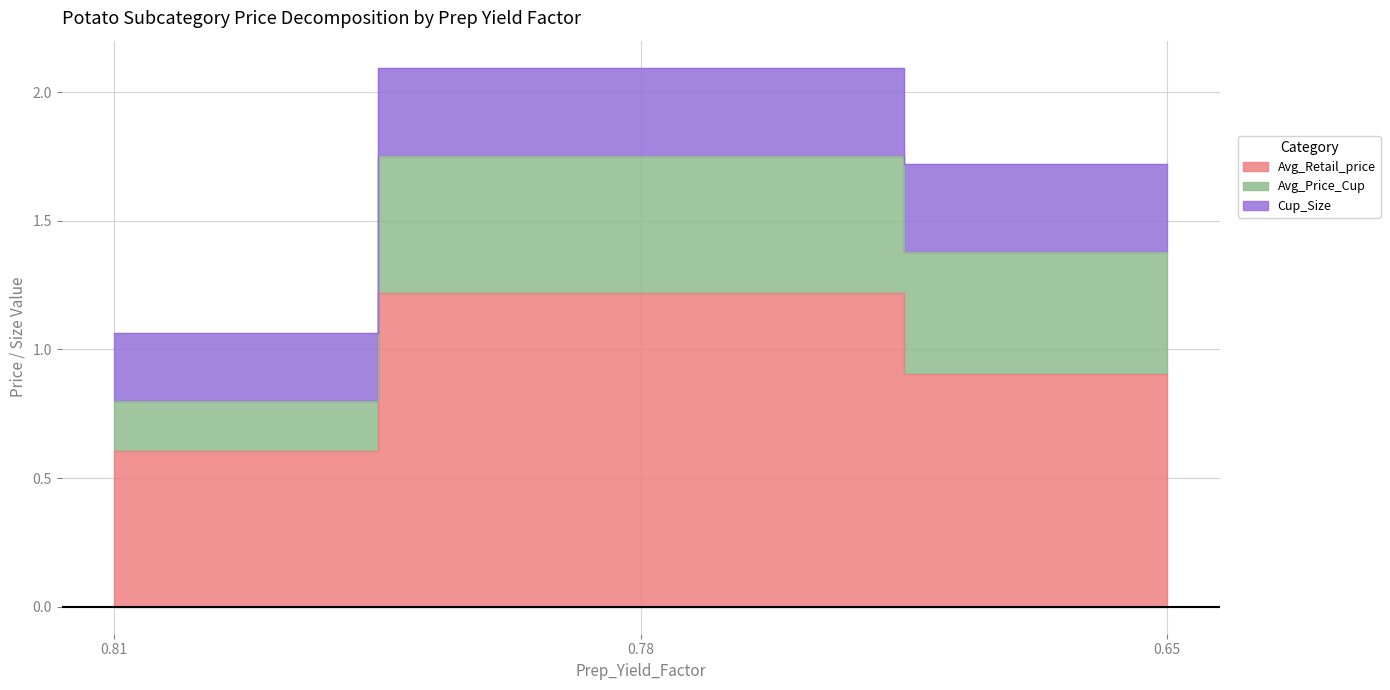

What is the value of the Avg_Retail_price point at the 3rd from the left?

0.9